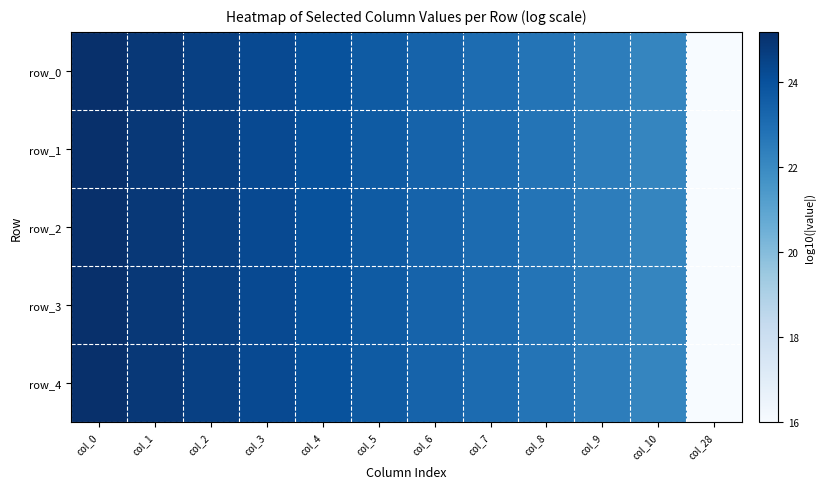

How many values in the row_4 series are below 23?

4